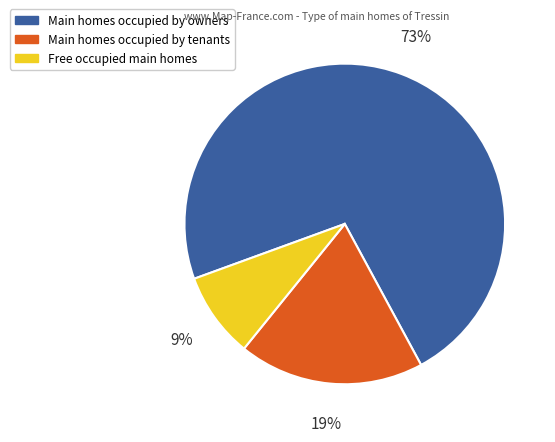

Combined, do Main homes occupied by tenants and Main homes occupied by owners account for over 50%?

Yes